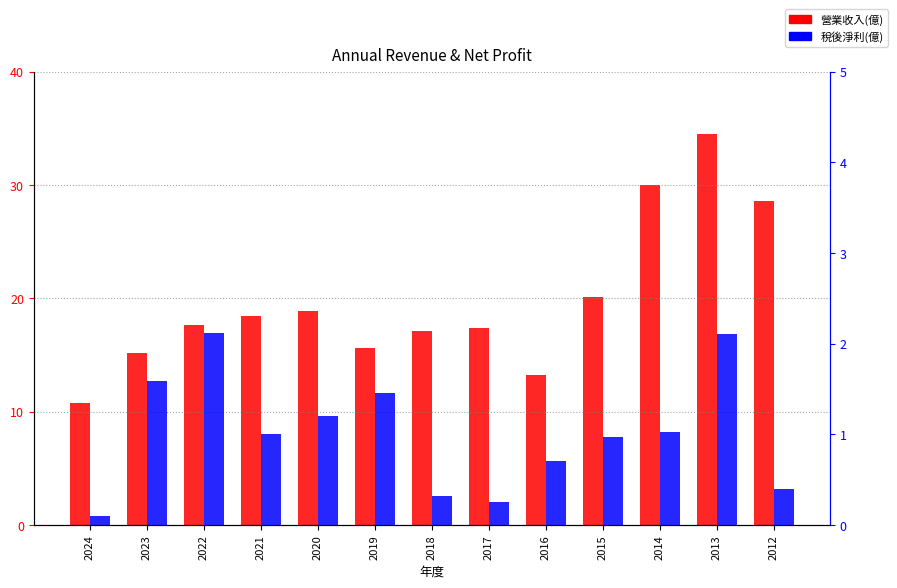

Which category has the highest value across all series?

2013